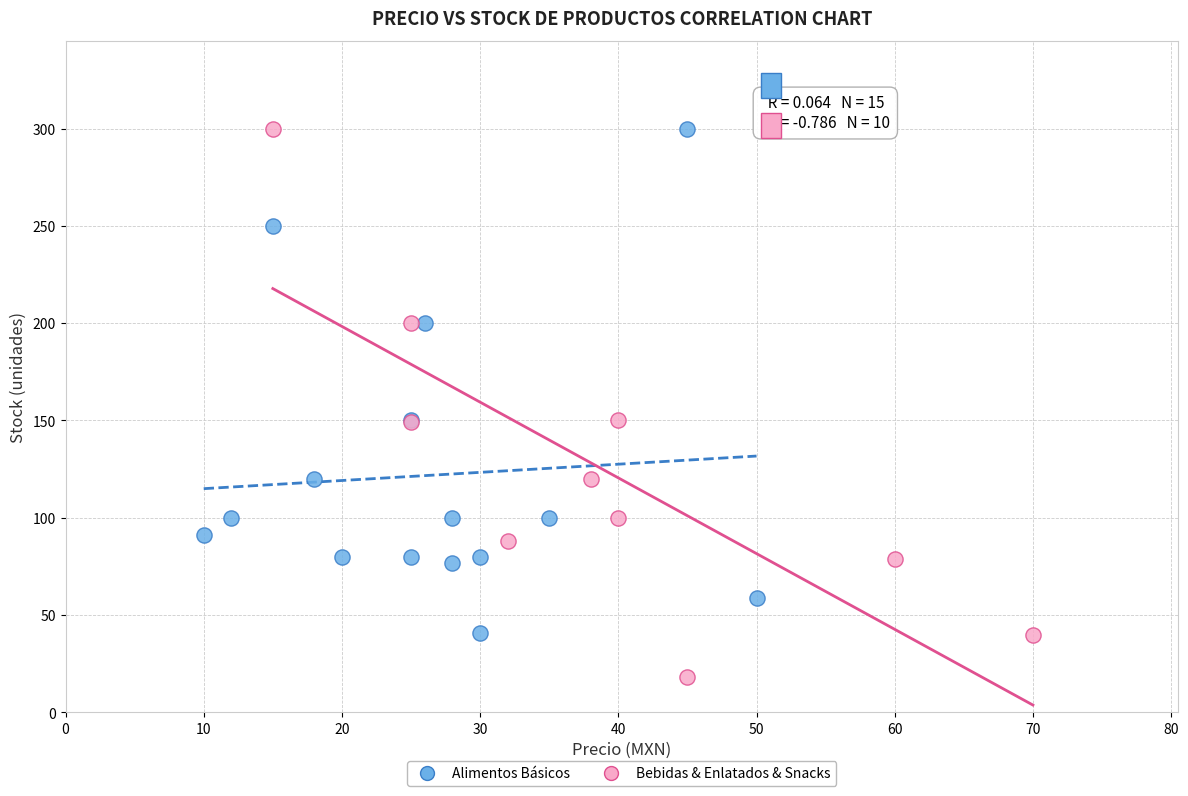

Which series contains the lowest Y value?

Bebidas & Enlatados & Snacks